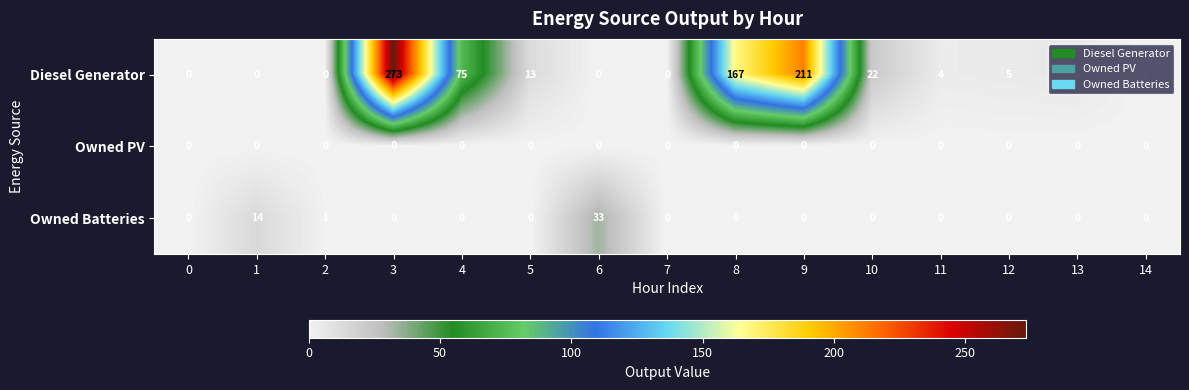

List the series in order of their peak value, lowest first.

Owned PV, Owned Batteries, Diesel Generator